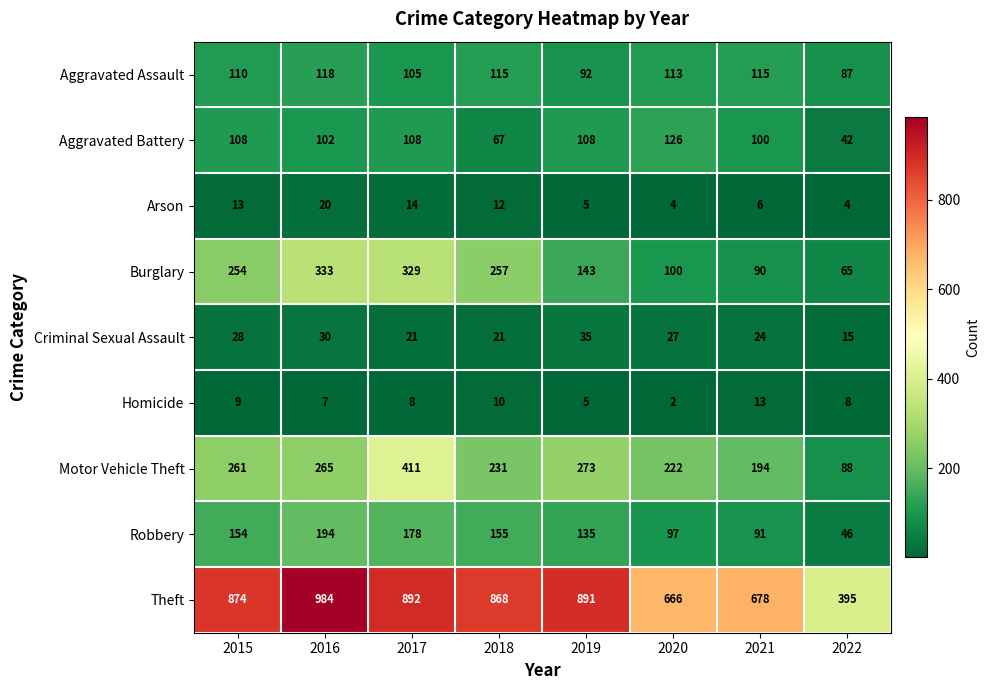

The Aggravated Battery series shows 33 at 2015. True or false?

False